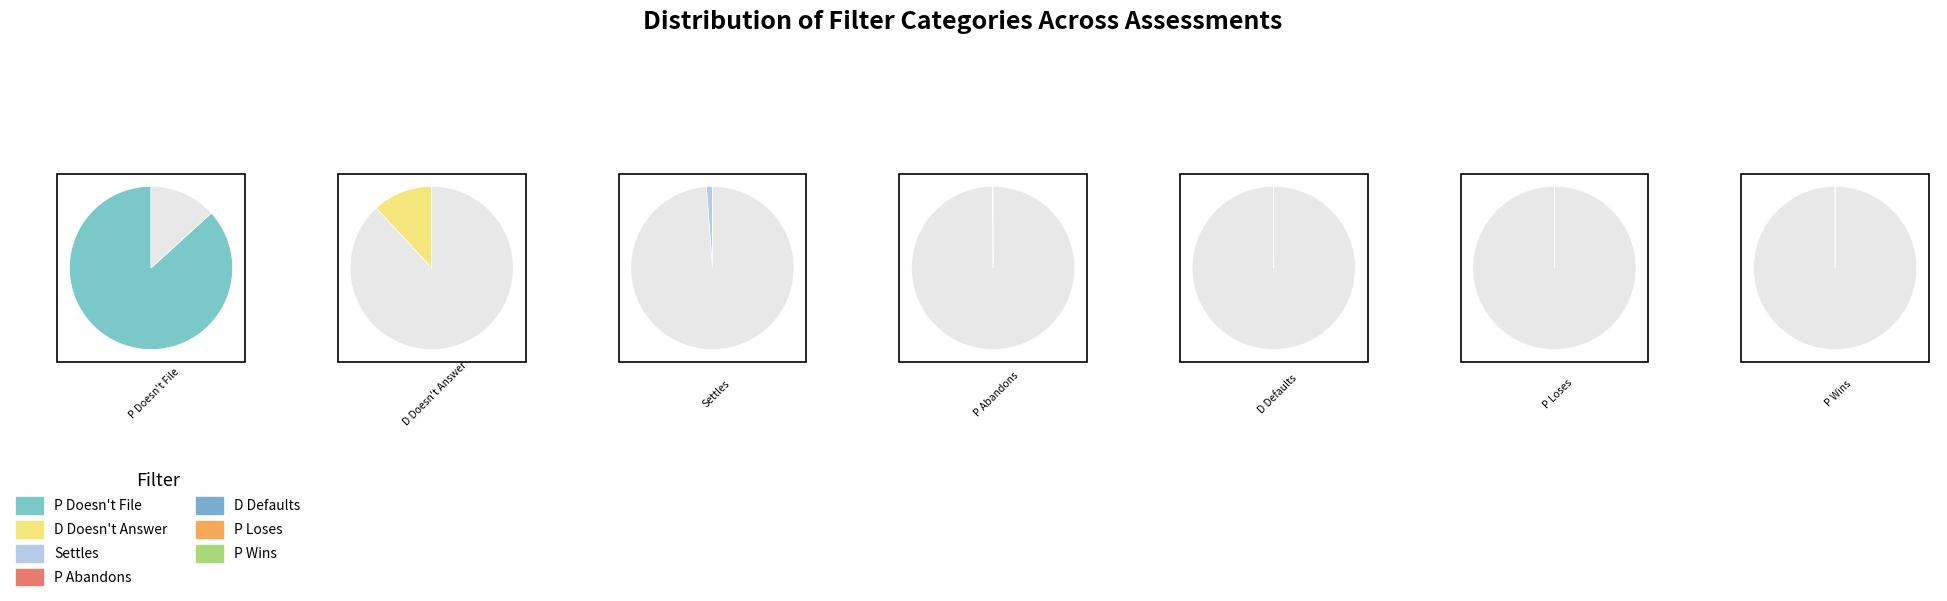

What is the majority slice?

P Doesn't File